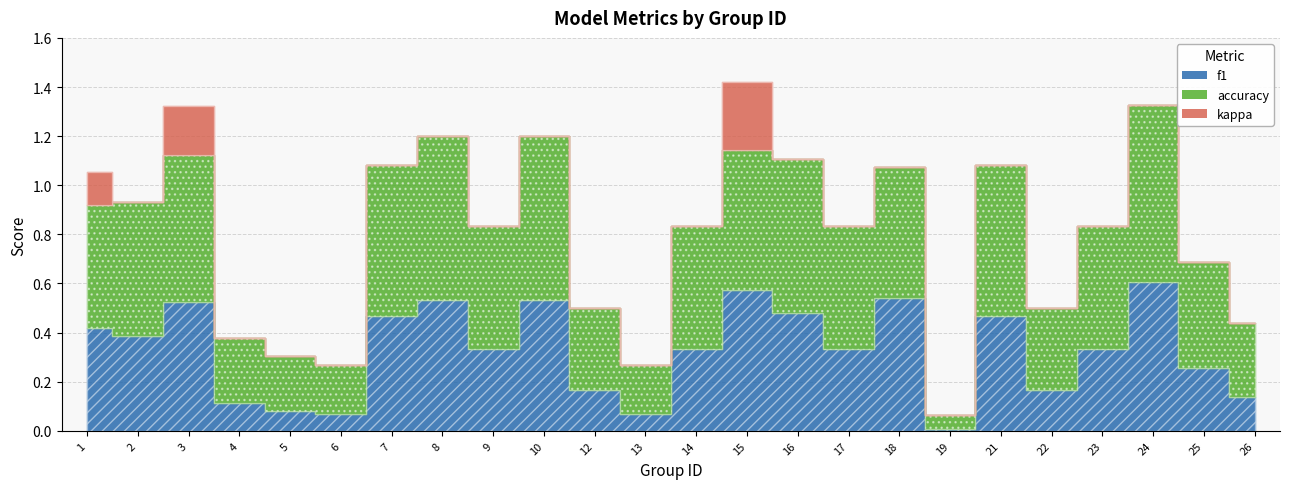

At how many categories does at least one series exceed 0?

24